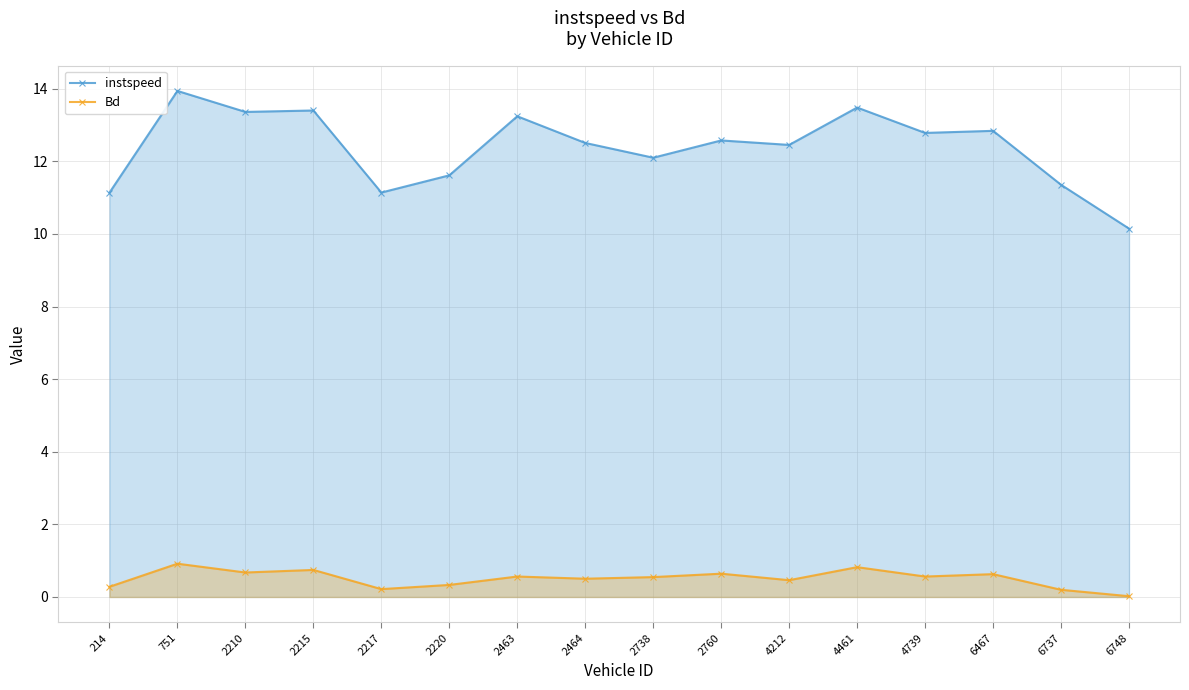

Count the number of data series in this chart.

2